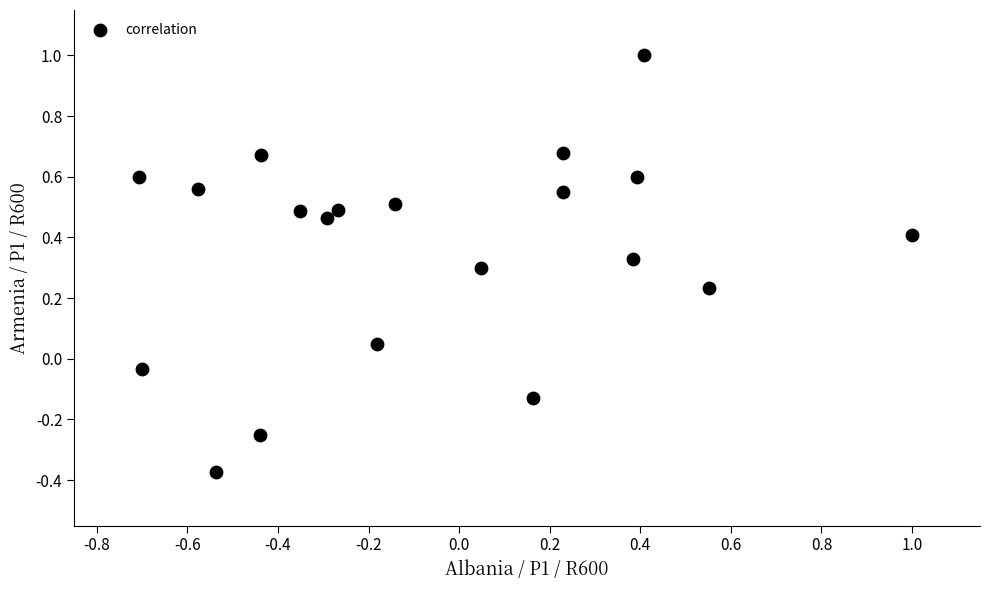

What is the range of Y values (max minus min)?

1.4